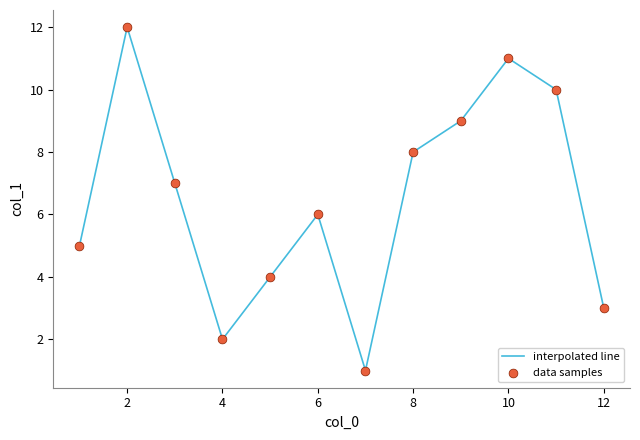

What is the difference between the maximum and minimum values?

11